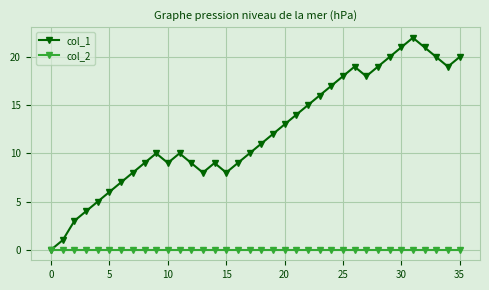

List the series in order of their overall mean, highest first.

col_1, col_2